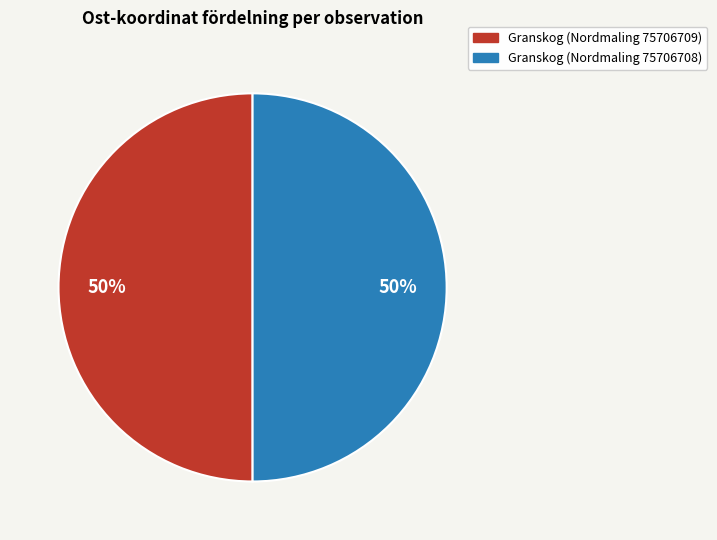

Is the sum of Granskog (Nordmaling 75706708) and Granskog (Nordmaling 75706709) greater than half?

Yes